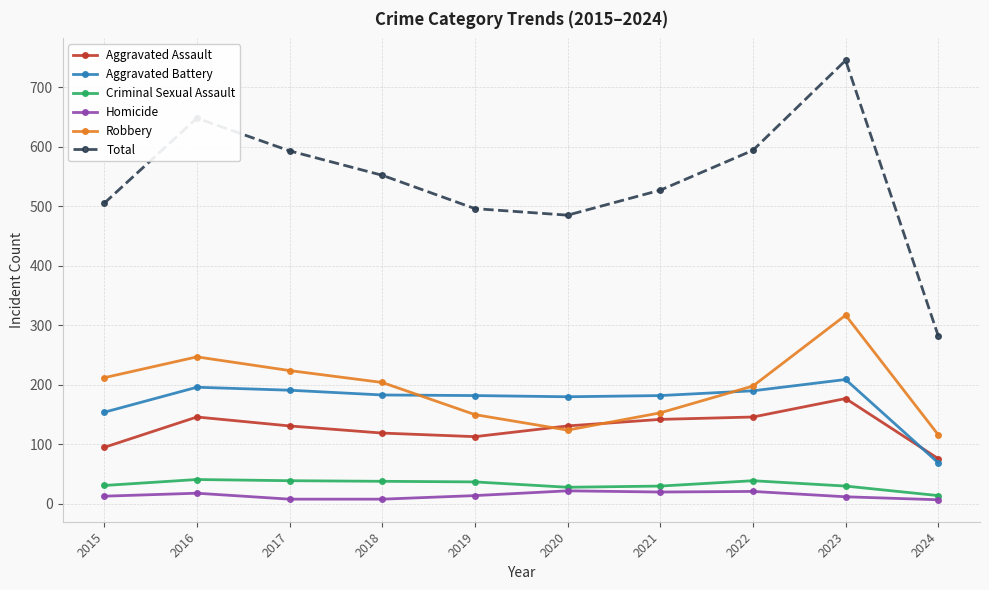

What is the greatest value displayed?

745